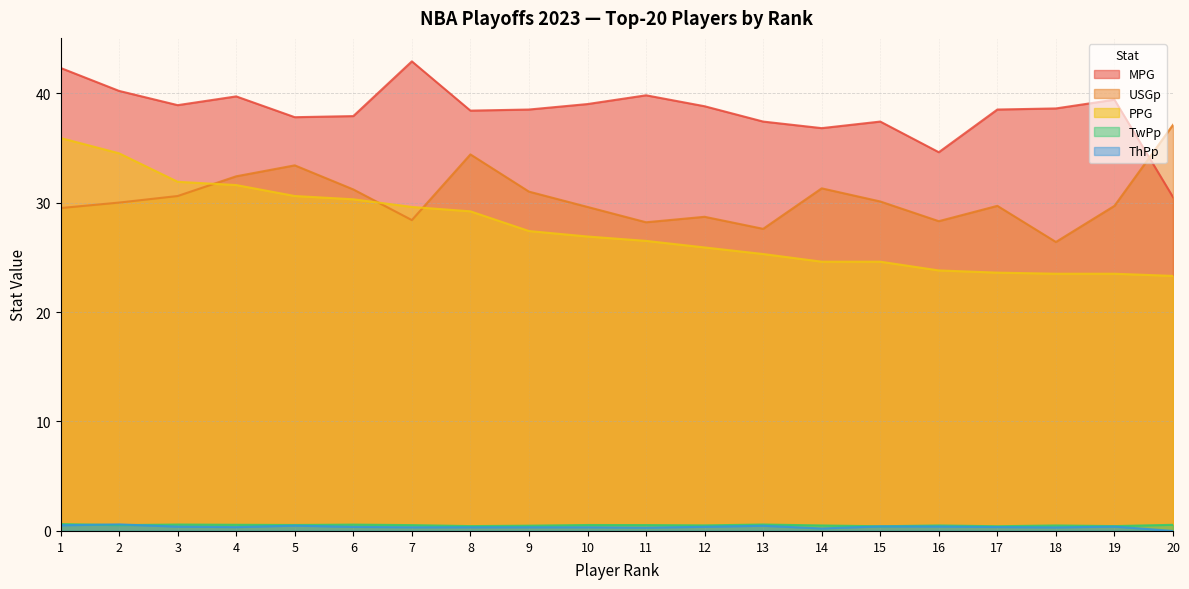

How many lines are shown in the chart?

5